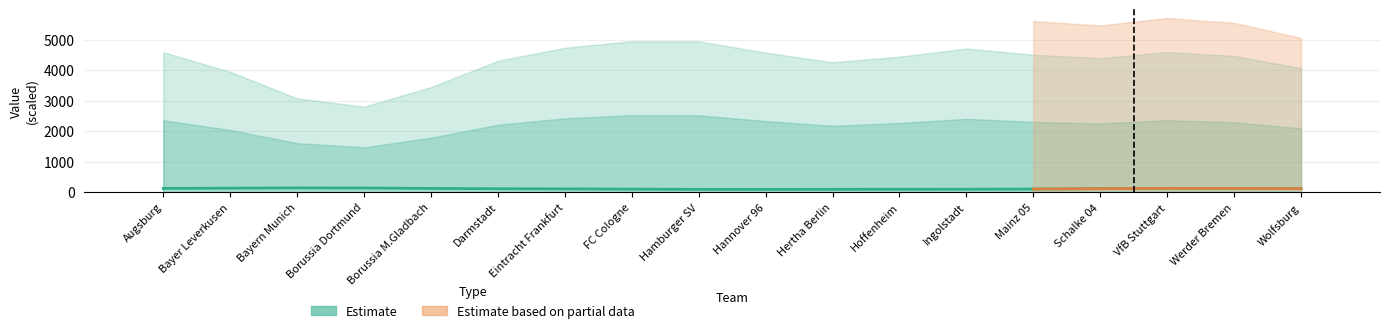

The value of Estimate at Borussia Dortmund is 137.5. True or false?

True